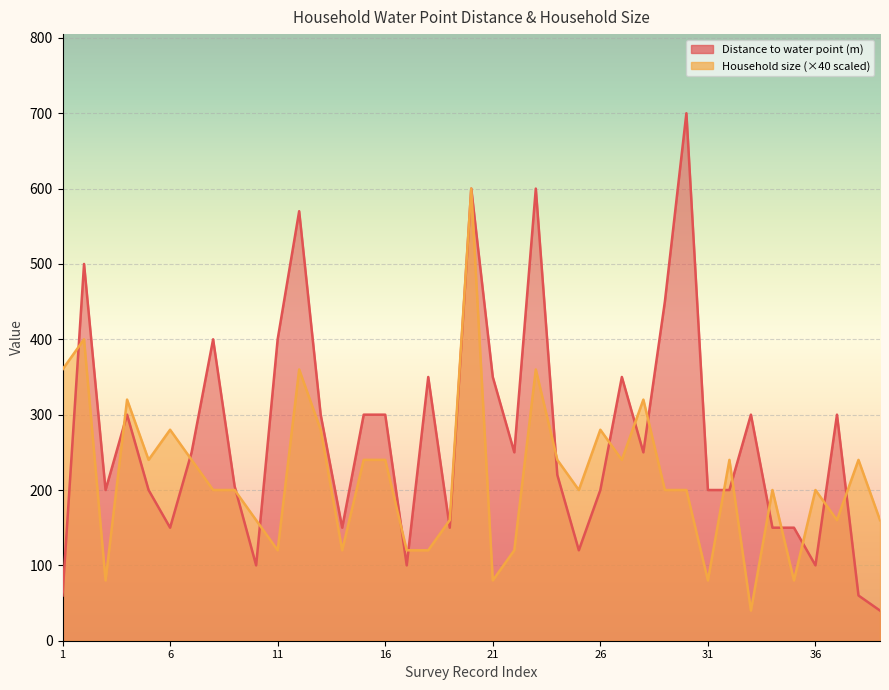

Which series has the largest range (max minus min)?

Distance between household and project water point in meters